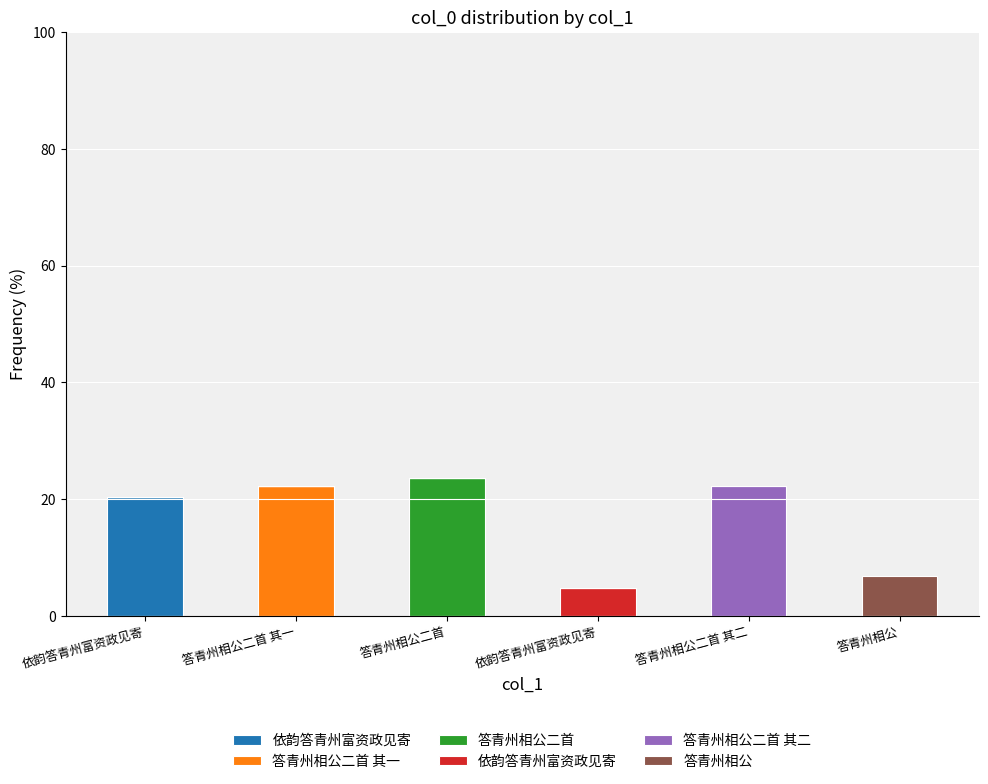

At which category does the chart reach its minimum across all series?

依韵答青州富资政见寄